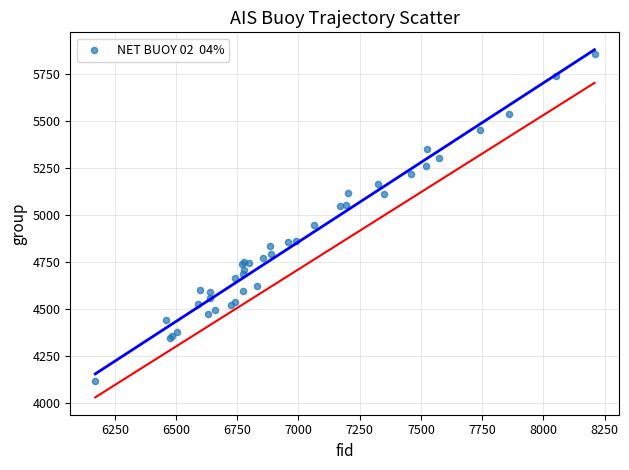

What Y value in the scatter plot is closest to 4986?

4949